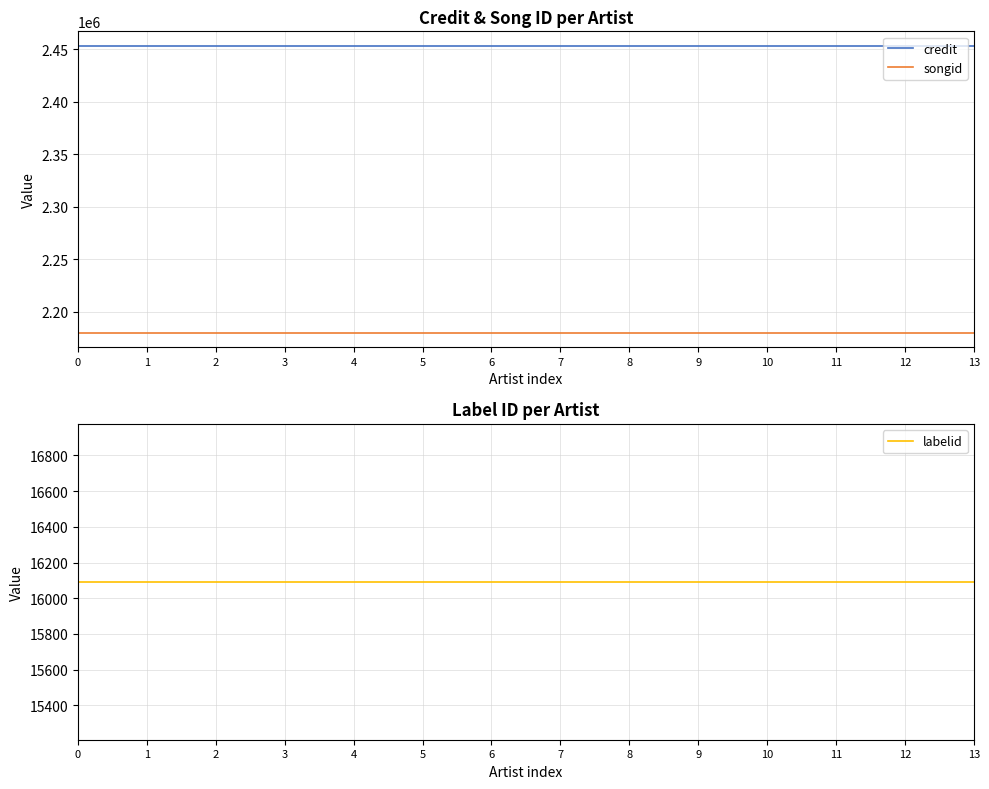

Reading left to right, extract all data points from this chart.

credit: 0=2453583	1=2453583	2=2453583	3=2453583	4=2453583	5=2453583	6=2453583	7=2453583	8=2453583	9=2453583	10=2453583	11=2453583	12=2453583	13=2453583
songid: 0=2180037	1=2180037	2=2180037	3=2180037	4=2180037	5=2180037	6=2180037	7=2180037	8=2180037	9=2180037	10=2180037	11=2180037	12=2180037	13=2180037
labelid: 0=16092	1=16092	2=16092	3=16092	4=16092	5=16092	6=16092	7=16092	8=16092	9=16092	10=16092	11=16092	12=16092	13=16092